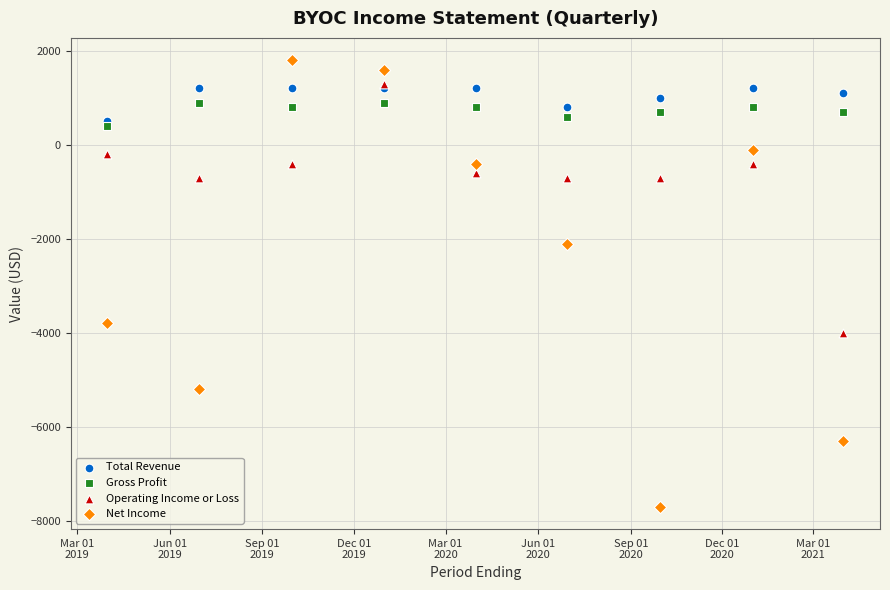

Which series contains the lowest Y value?

Net Income